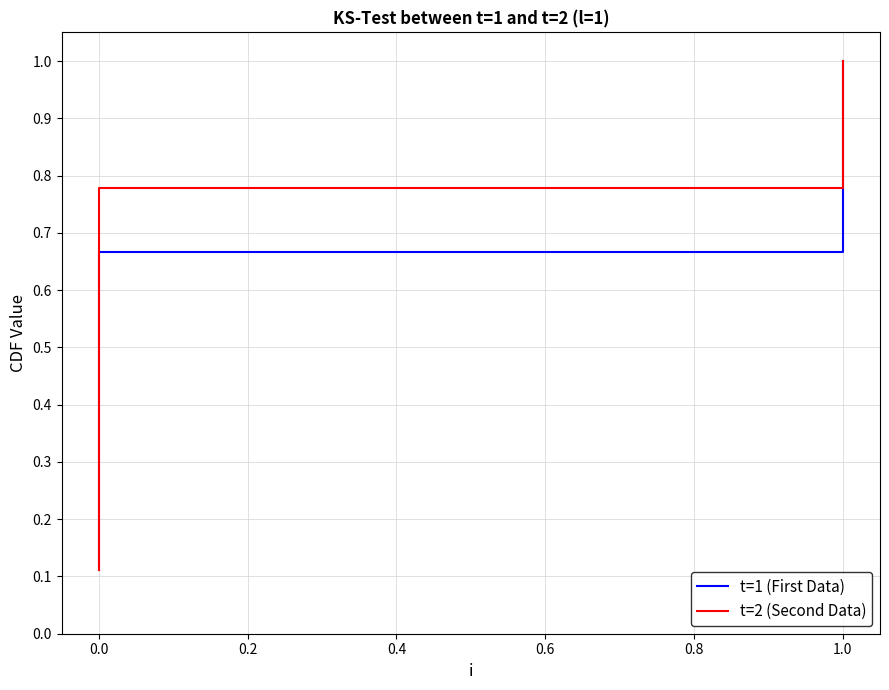

True or false: t=1 (First Data) and t=2 (Second Data) cross at least once.

False